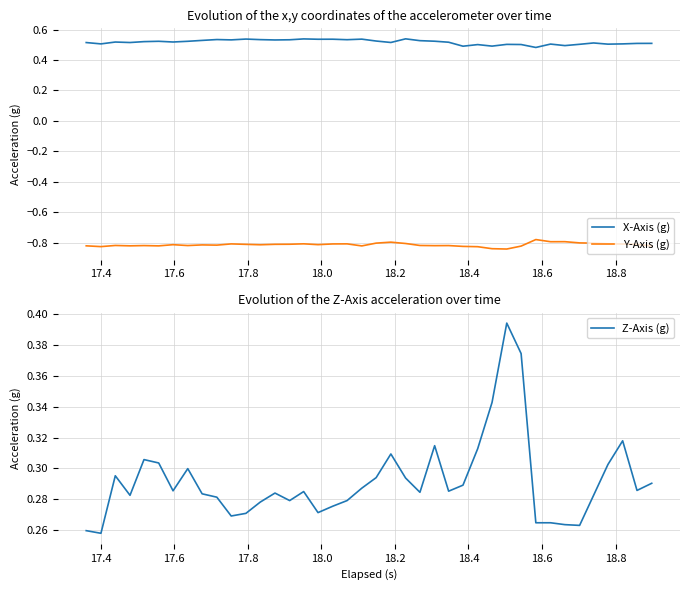

True or false: X-Axis (g) and Y-Axis (g) intersect in this chart.

False